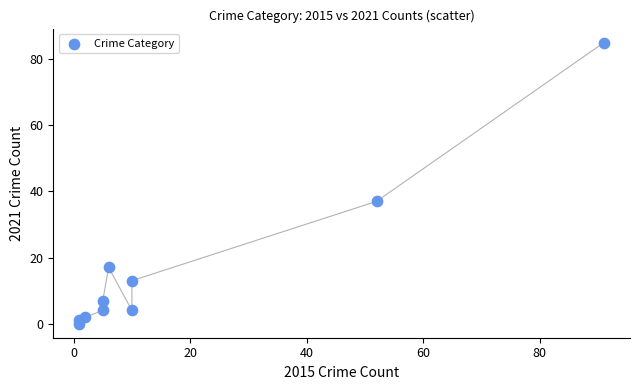

What Y value in the scatter plot is closest to 42?

37